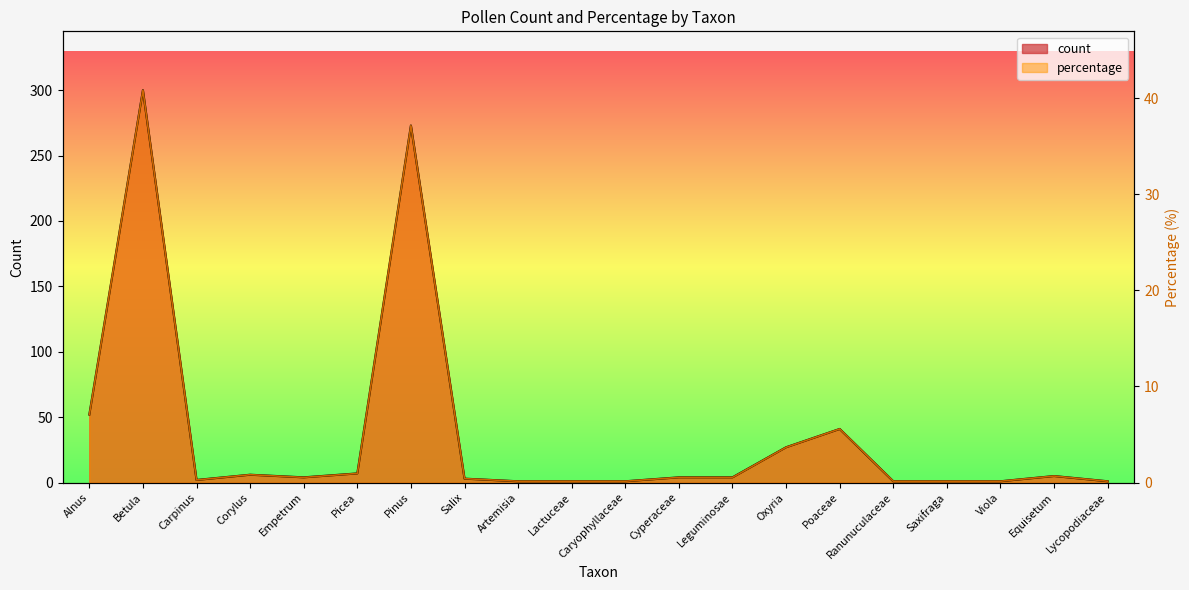

In count, how many points are higher than both neighbors (excluding endpoints)?

5